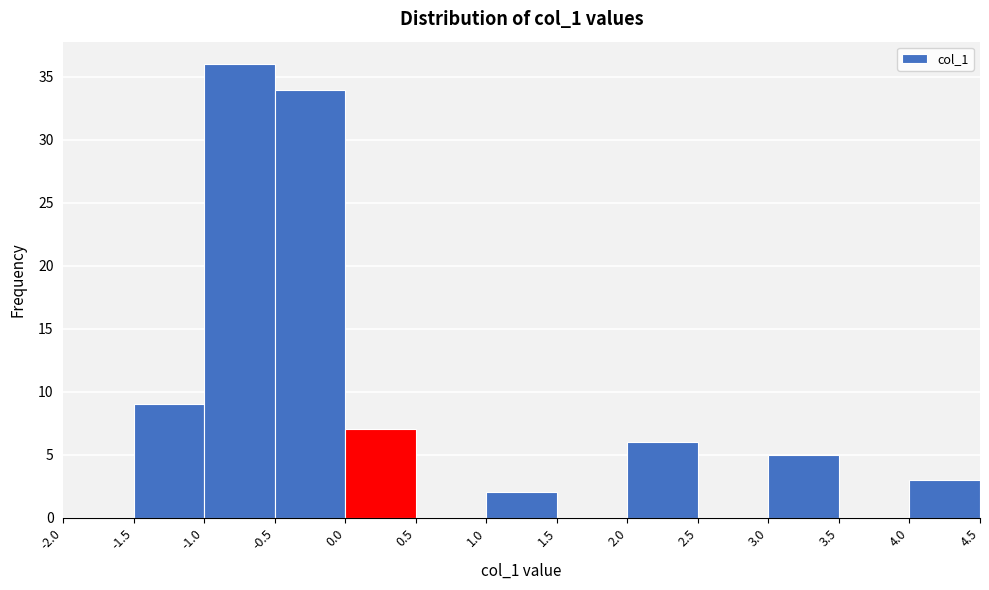

Reading left to right, list every bar in this chart as the range it spans on the x-axis followed by its height. The values are not printed on the chart, so give them approximately, as read against the axis.

-2.0 to -1.5: 0
-1.5 to -1.0: 9
-1.0 to -0.5: 36
-0.5 to 0.0: 34
0.0 to 0.5: 7
0.5 to 1.0: 0
1.0 to 1.5: 2
1.5 to 2.0: 0
2.0 to 2.5: 6
2.5 to 3.0: 0
3.0 to 3.5: 5
3.5 to 4.0: 0
4.0 to 4.5: 3